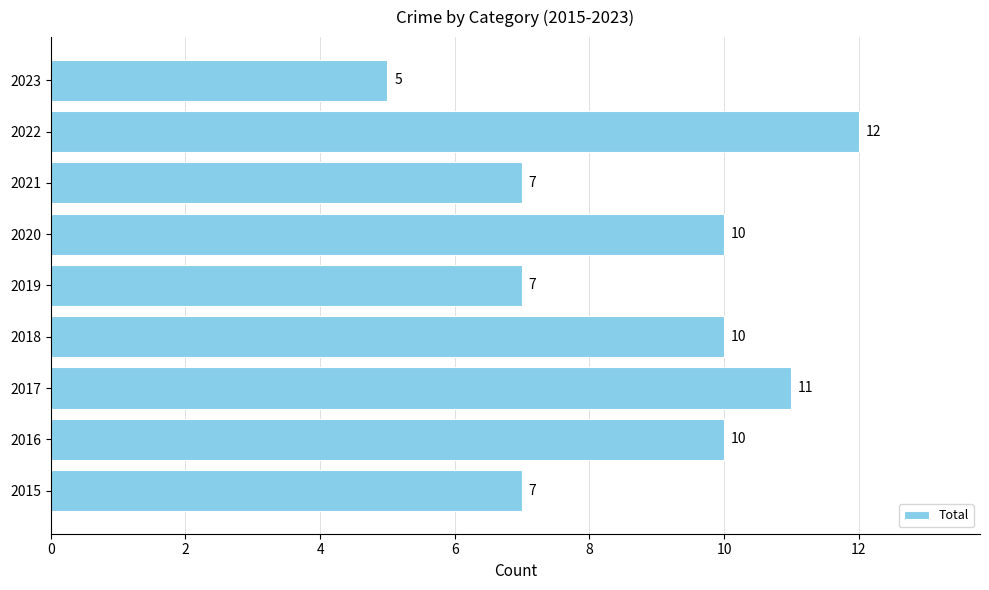

Count the number of categories in the chart.

9